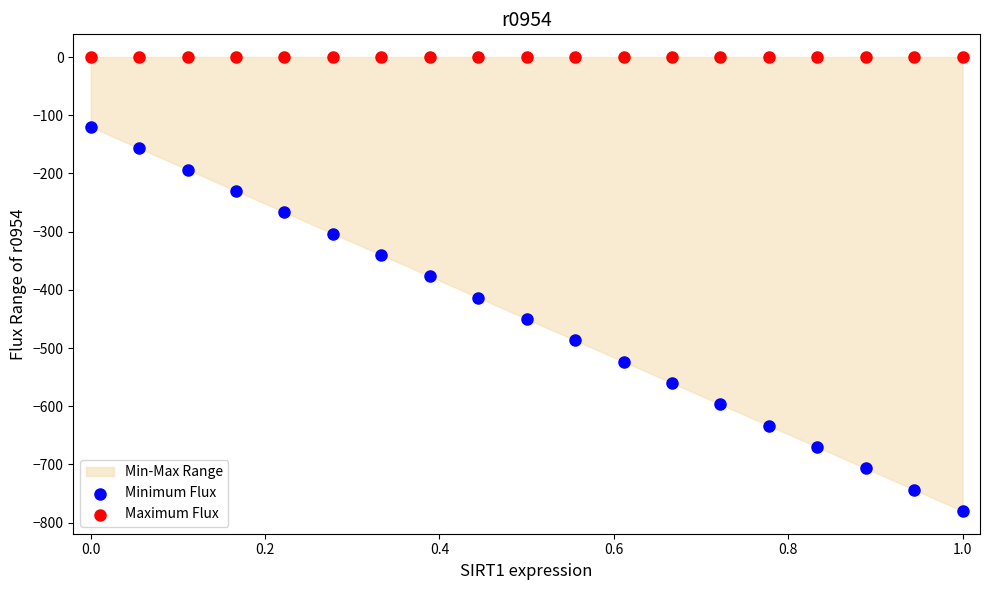

Which series reaches the minimum Y coordinate?

Minimum Flux